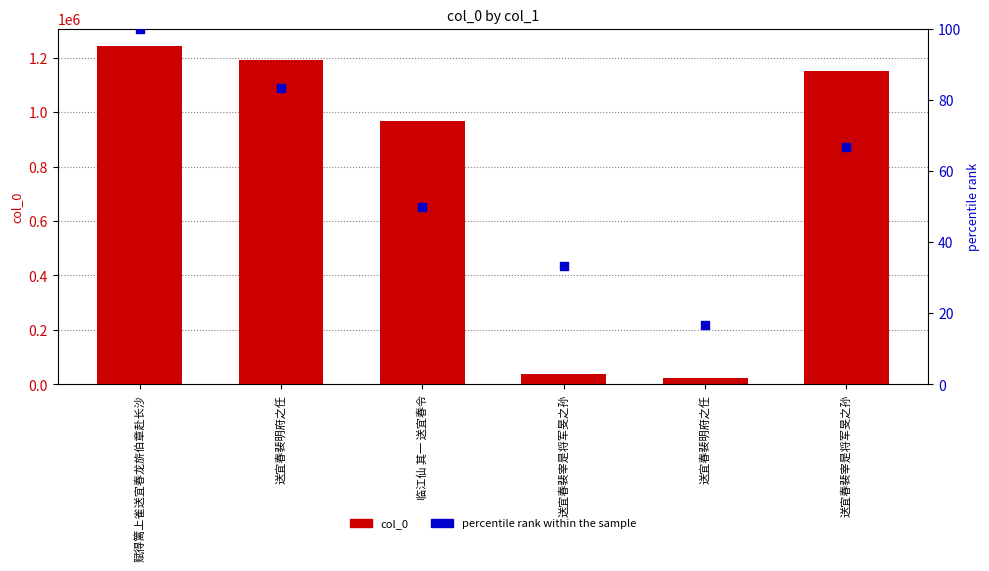

Which series reaches the maximum Y coordinate?

col_0